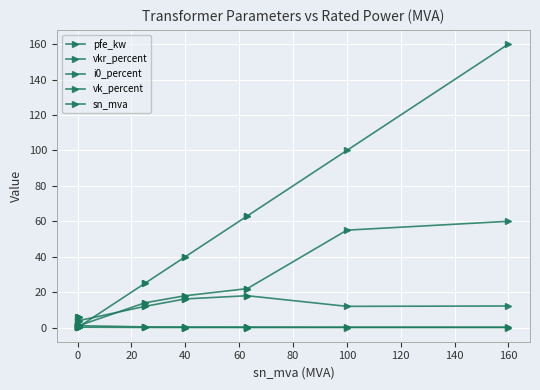

What is the sum of all sn_mva values?

518.6